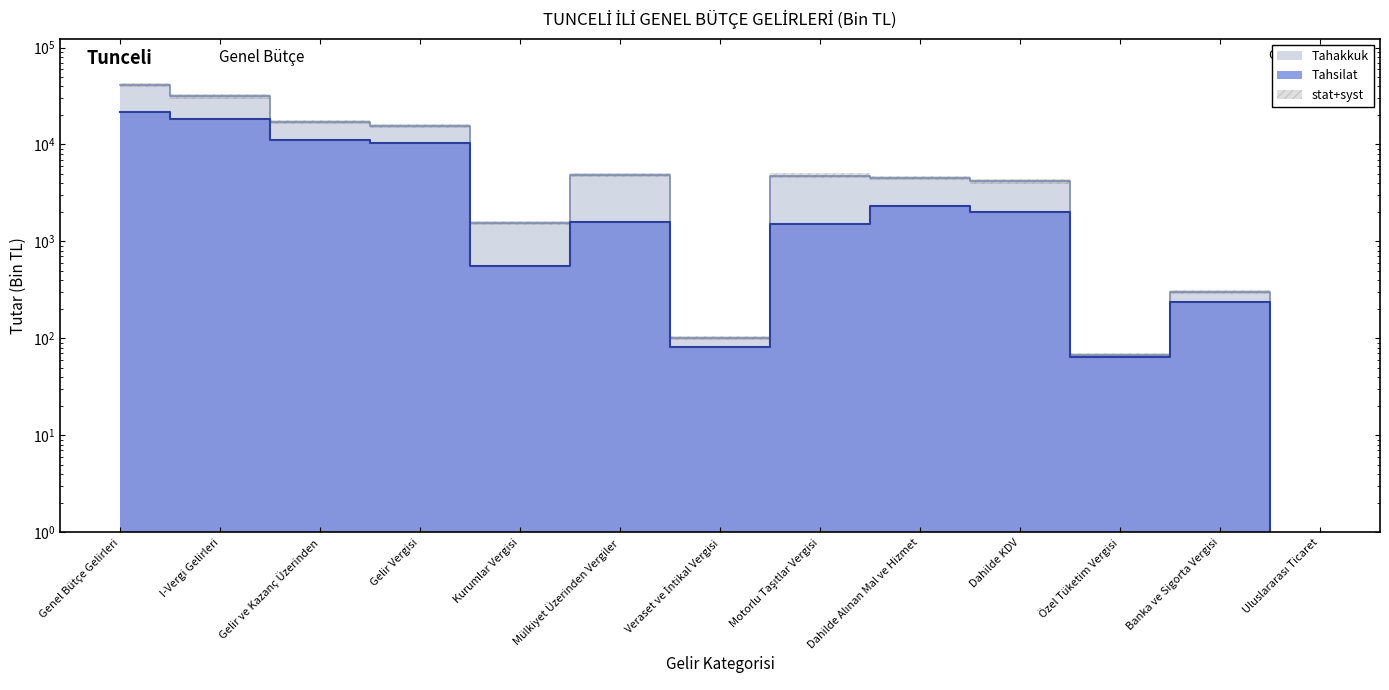

At which category does Tahakkuk reach its first local valley?

Kurumlar Vergisi